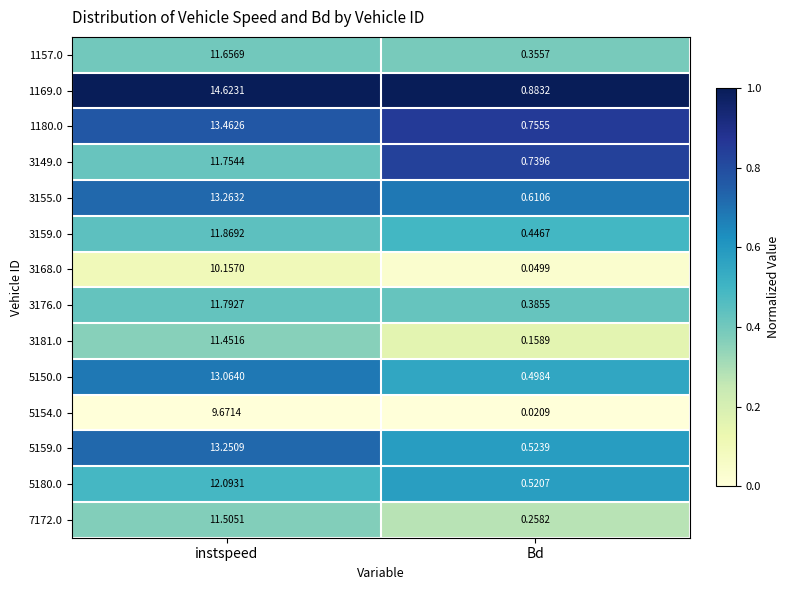

Where does the 5154.0 series first go above 9?

instspeed